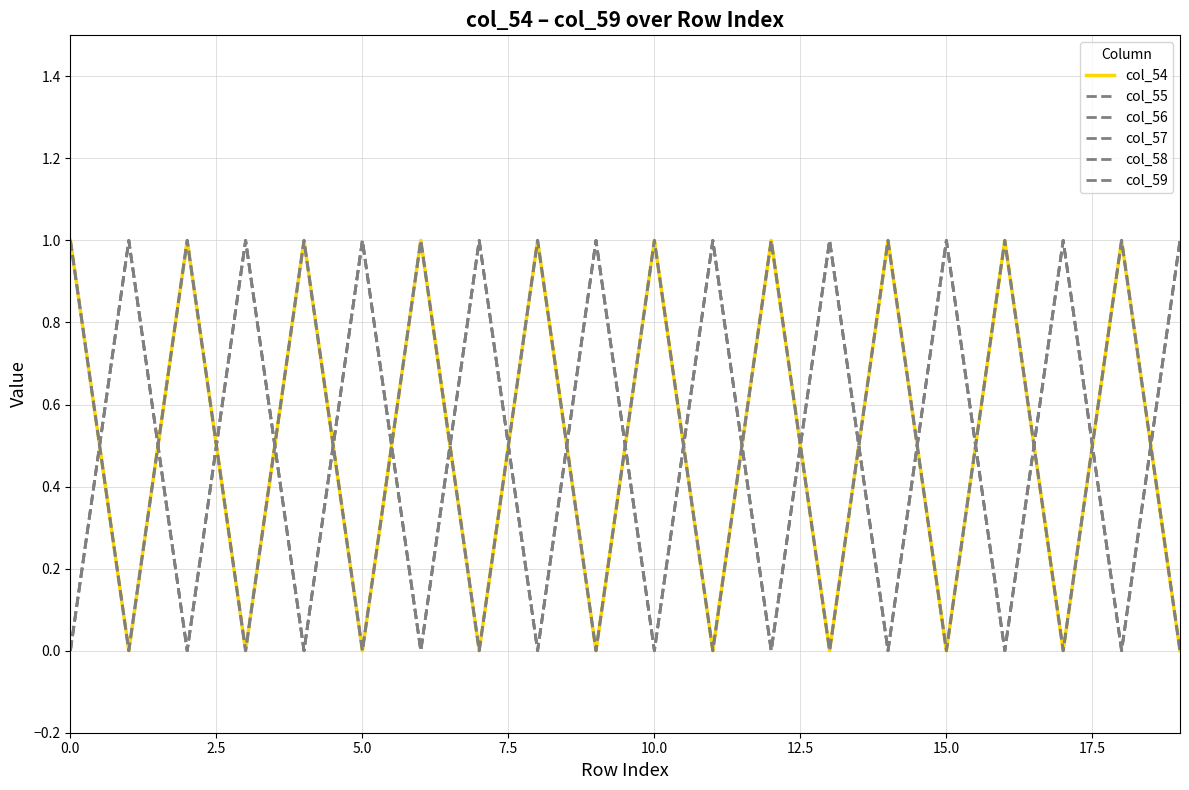

Does the chart display data point markers on the line(s)?

No